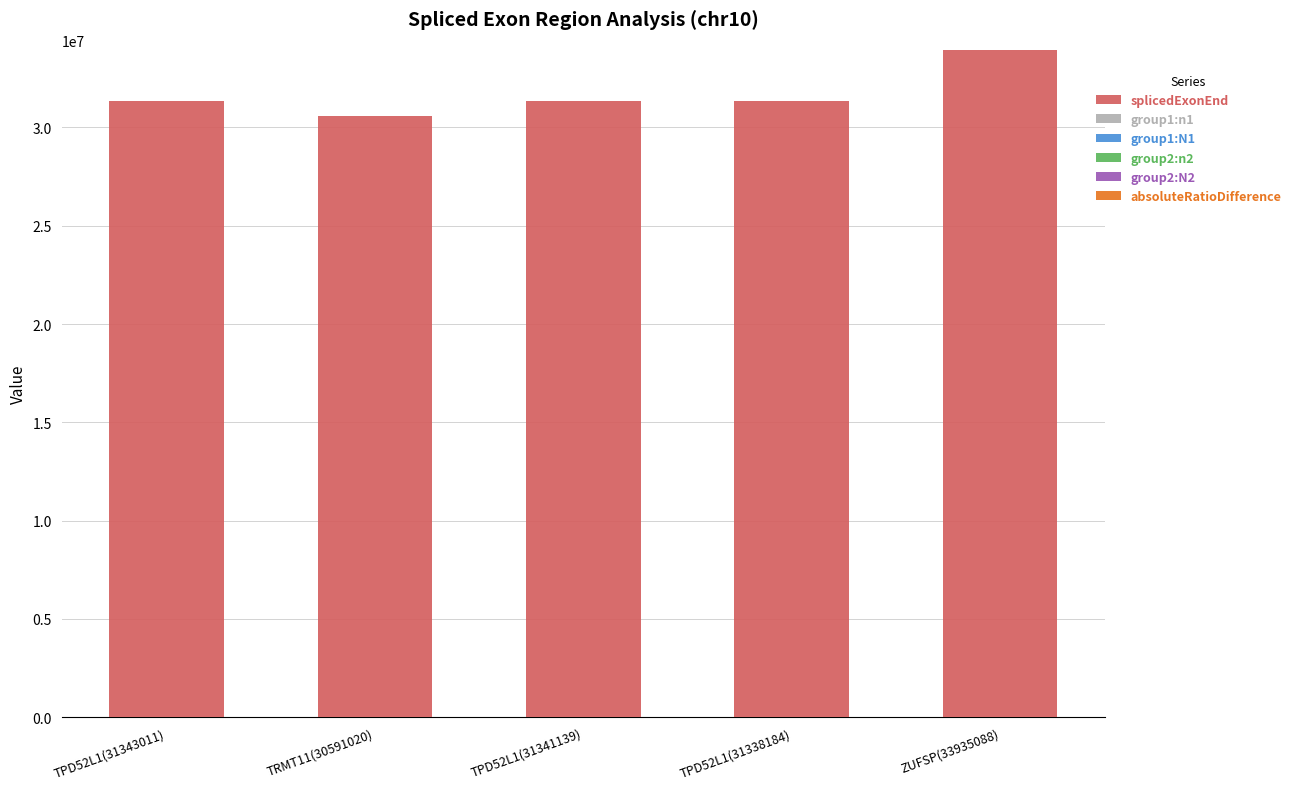

What is the highest value of the splicedExonEnd series?

33935257.0